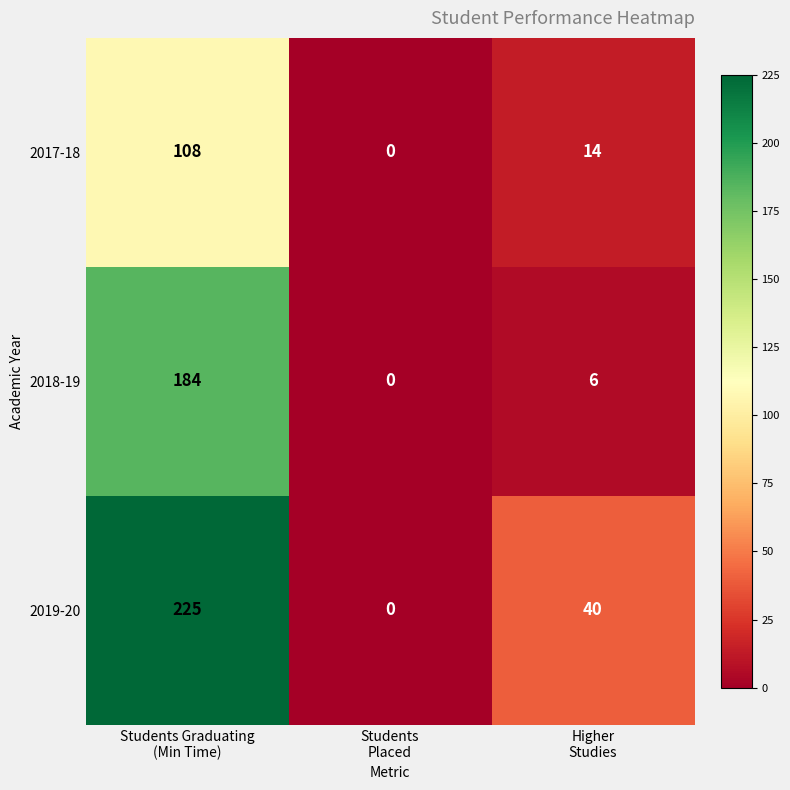

Count the 2019-20 values in the range 0 to 225.

3